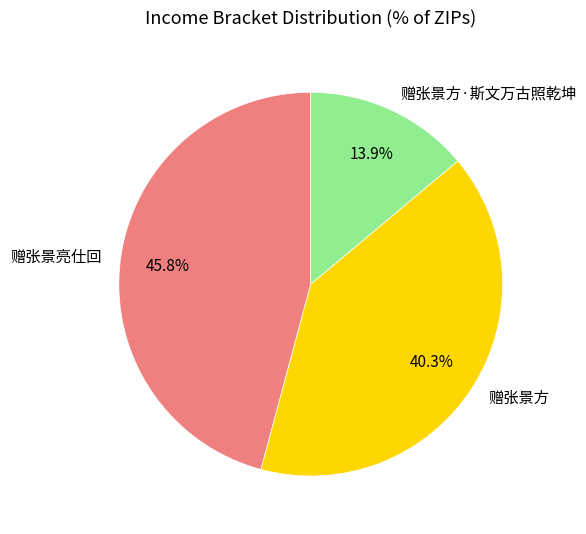

Which has a higher value, 赠张景方 or 赠张景亮仕回?

赠张景亮仕回